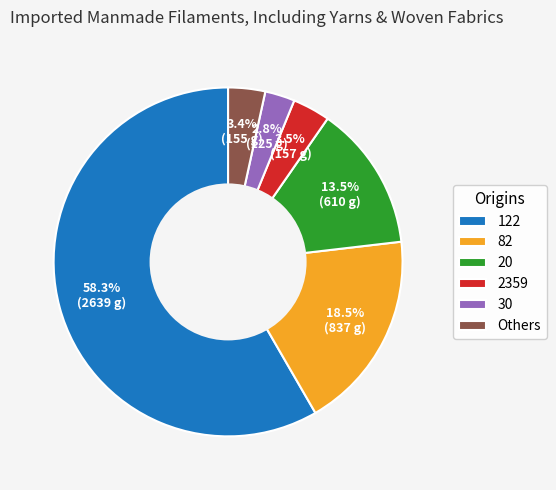

True or false: 82 accounts for 7% of the total.

False